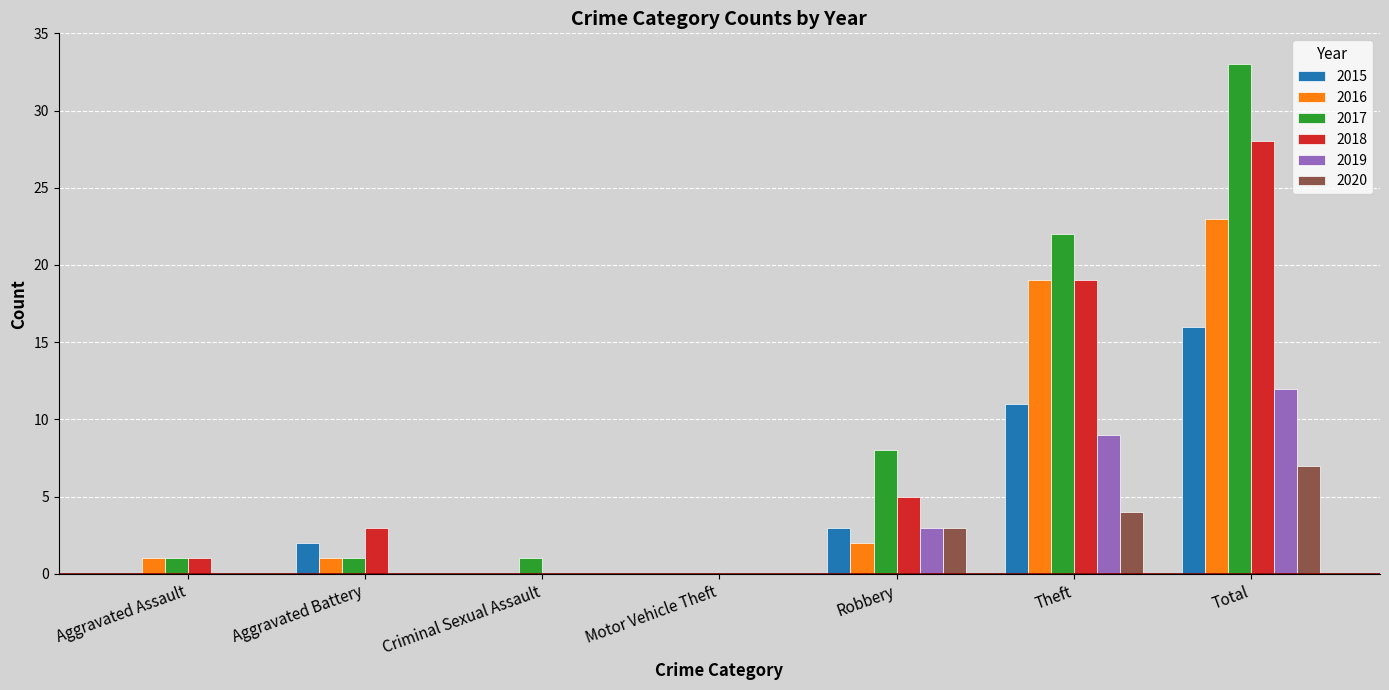

How many distinct data groups are displayed?

6